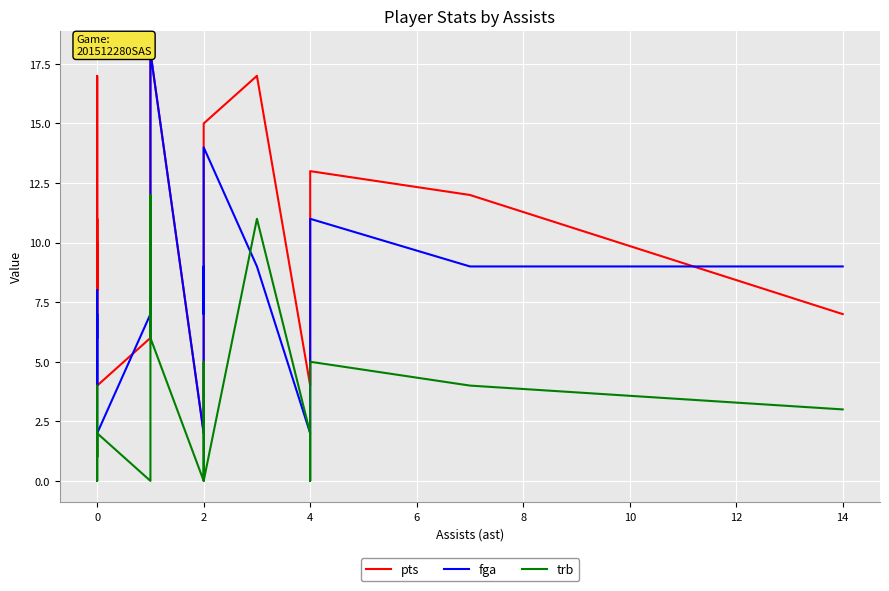

Is this an area chart (filled region under the line)?

No